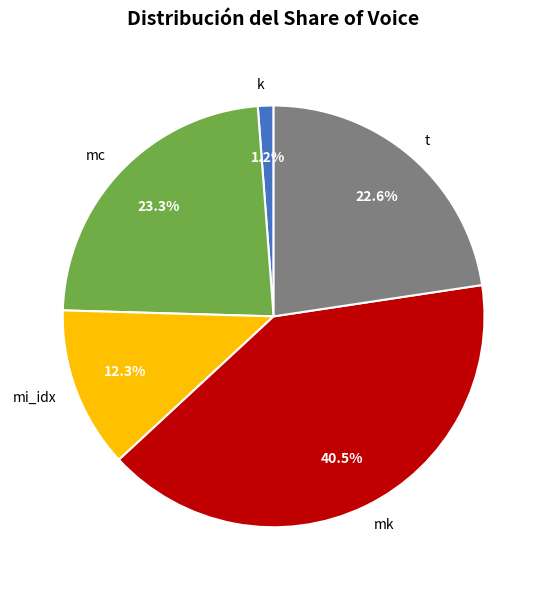

Which has a higher value, t or mk?

mk